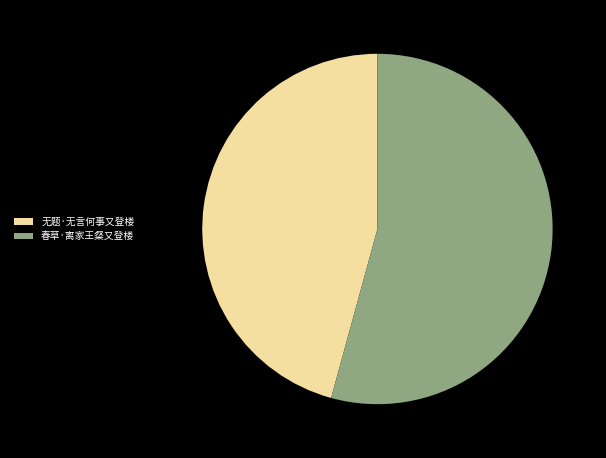

Which has a higher value, 无题·无言何事又登楼 or 春草·离家王粲又登楼?

春草·离家王粲又登楼